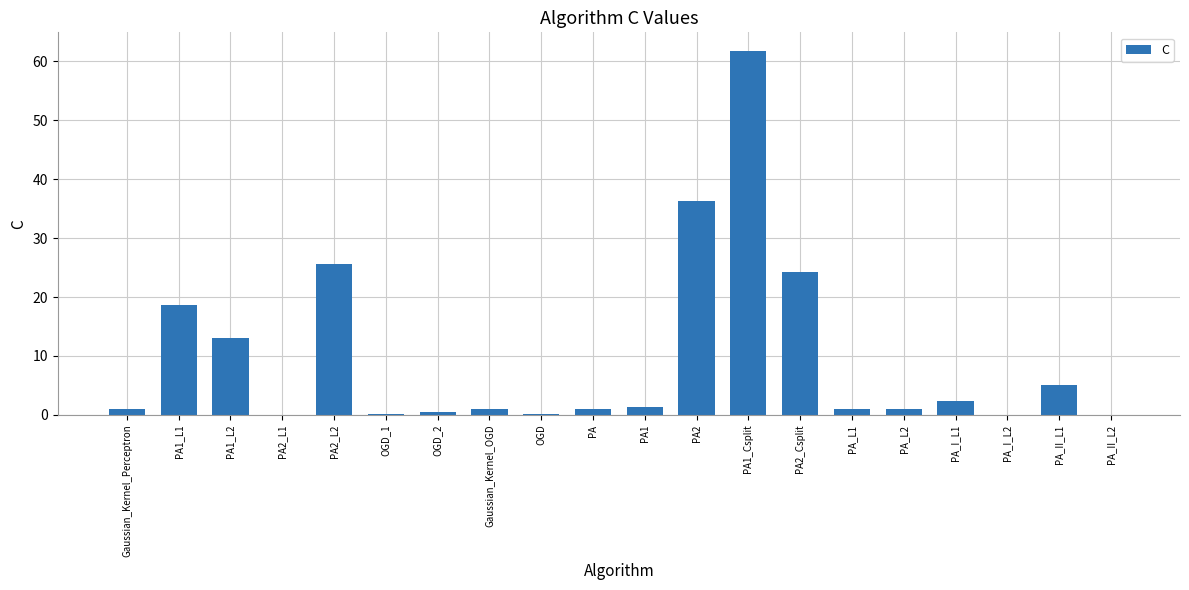

What is the sum of all values?

194.7